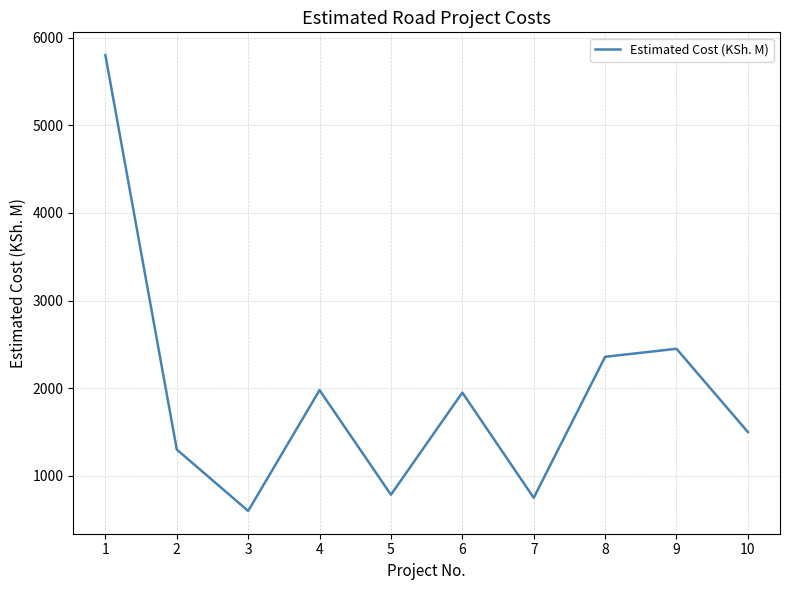

Which category has the lowest value across all series?

3